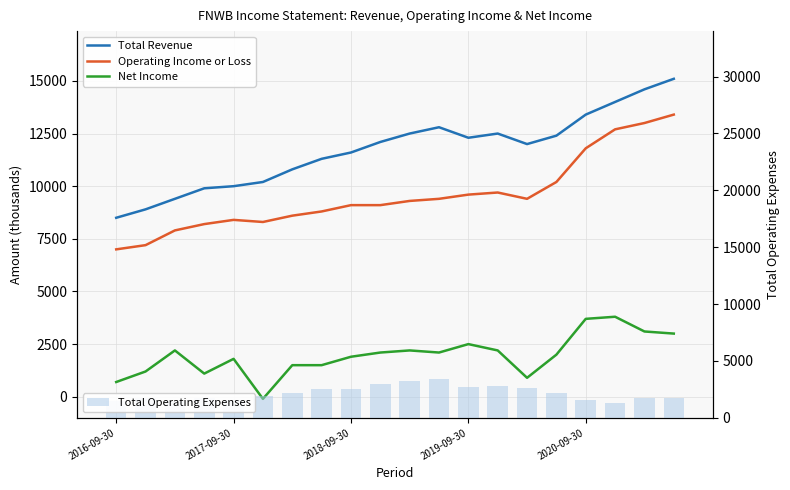

What is the difference between the maximum and minimum values in the Total Operating Expenses series?

2100